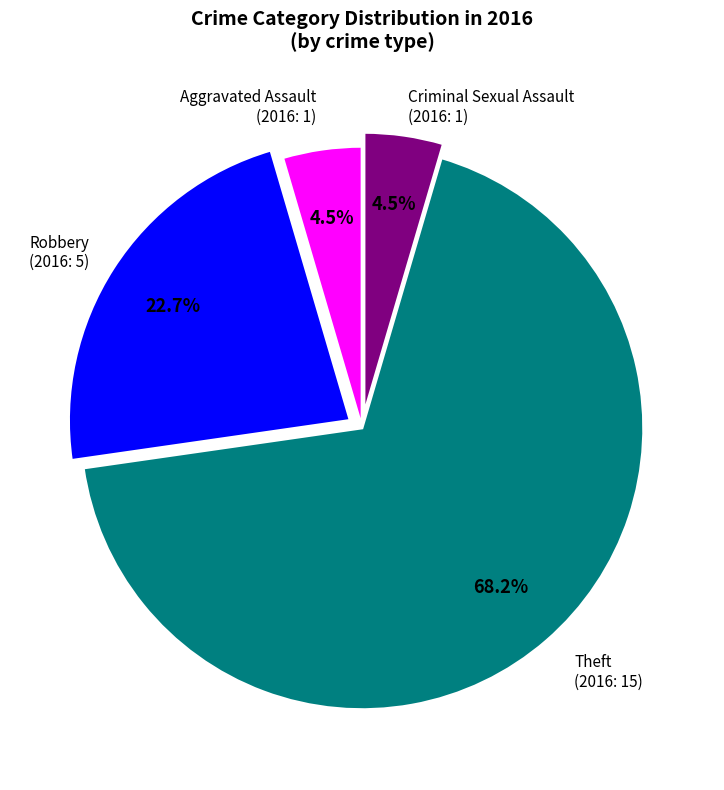

Is there any slice that represents more than half of the pie?

Yes